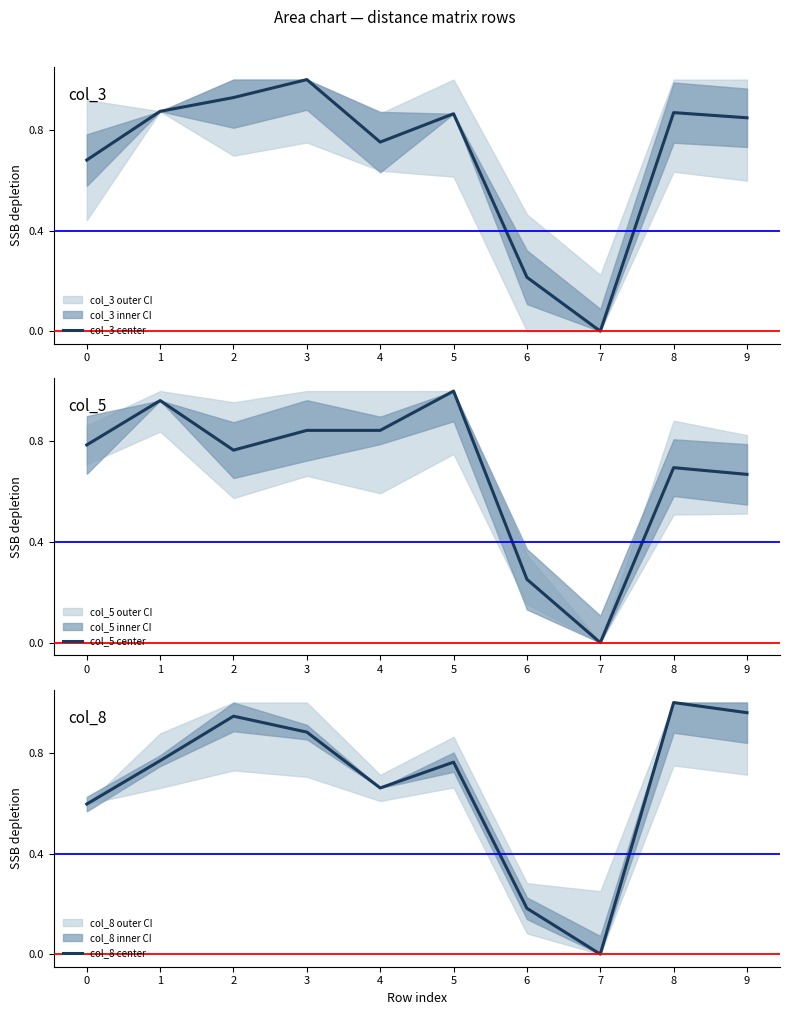

How many interior local peaks does the col_5 center series have?

3